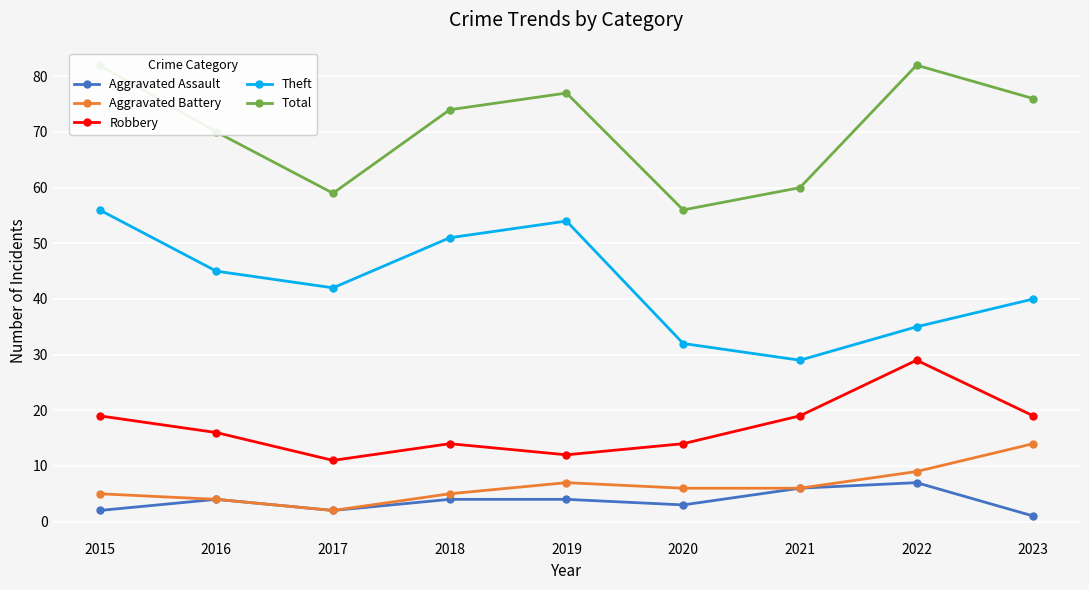

List the labels in order of Total value, largest first.

2015, 2022, 2019, 2023, 2018, 2016, 2021, 2017, 2020